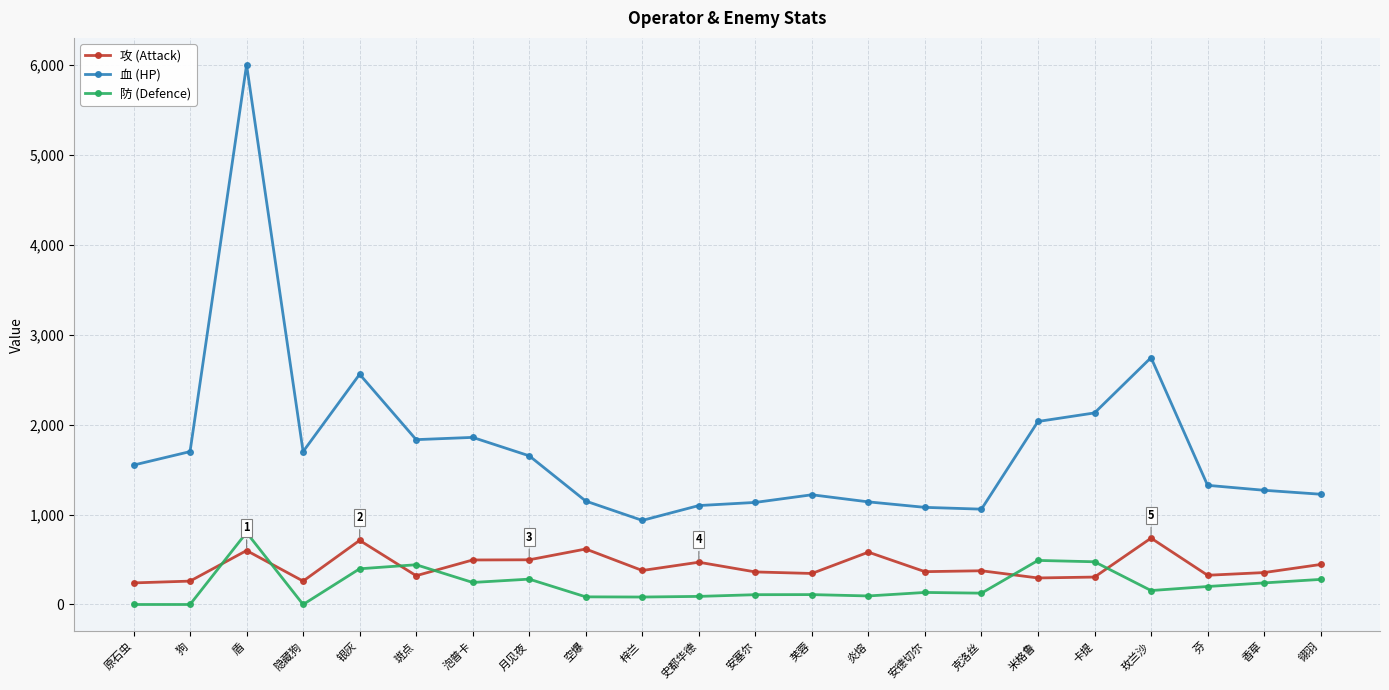

True or false: 防 (Defence) and 血 (HP) intersect in this chart.

False